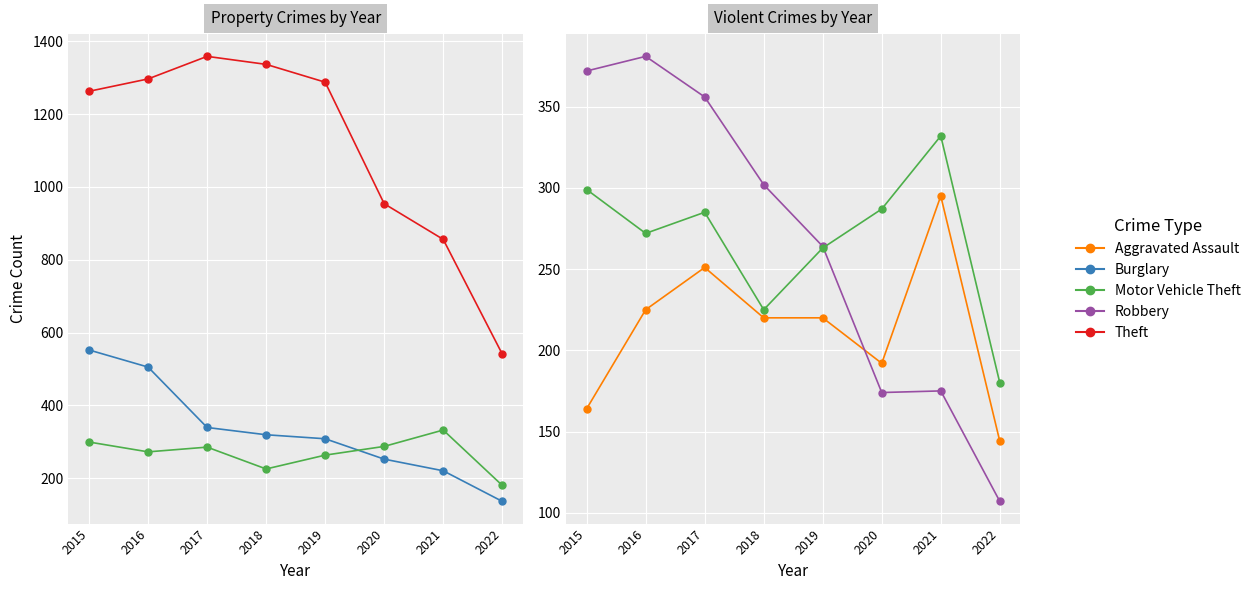

The Theft series shows 768 at 2017. True or false?

False